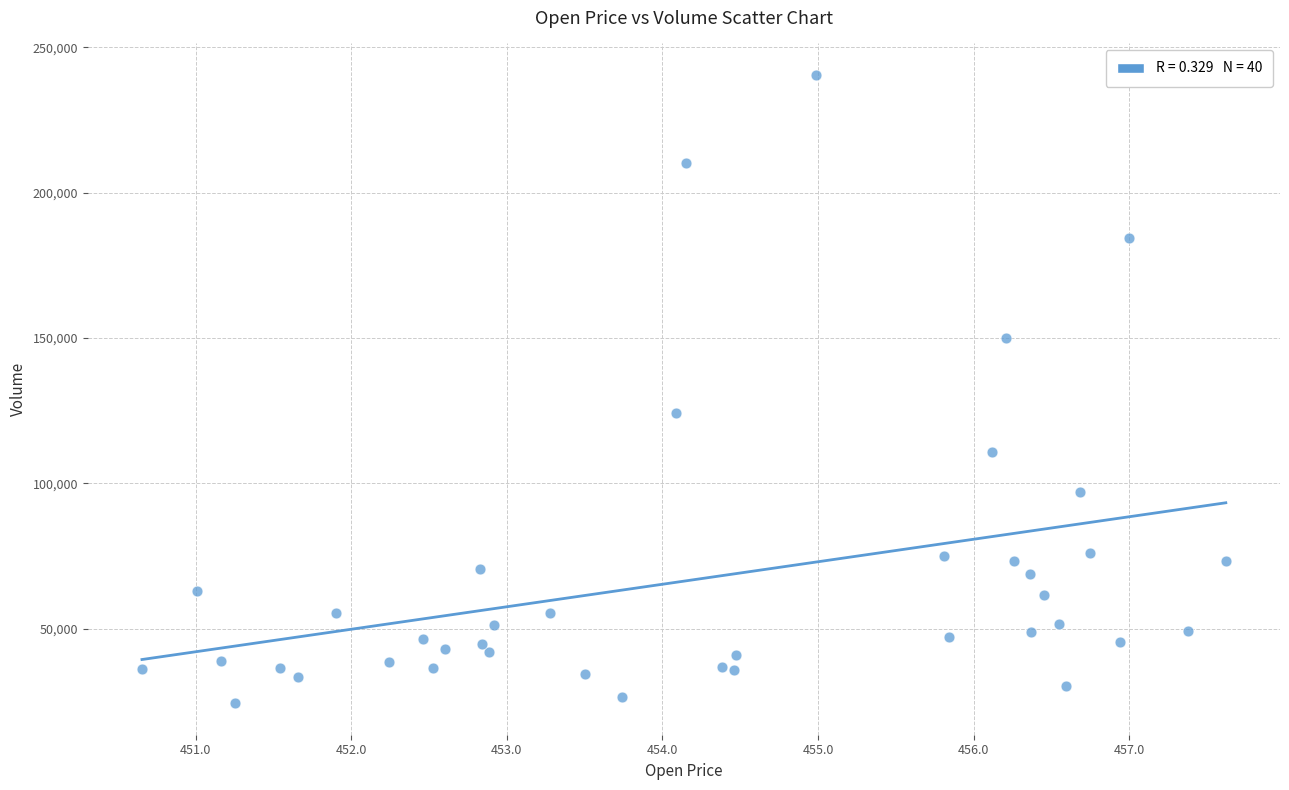

What Y value in the scatter plot is closest to 132415?

124269